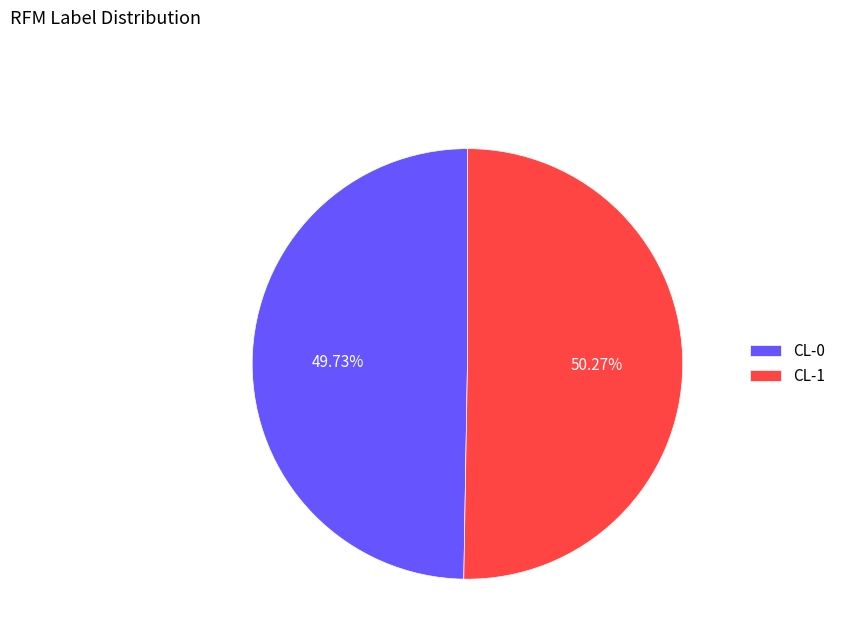

Rank the categories by value from highest to lowest.

CL-1, CL-0